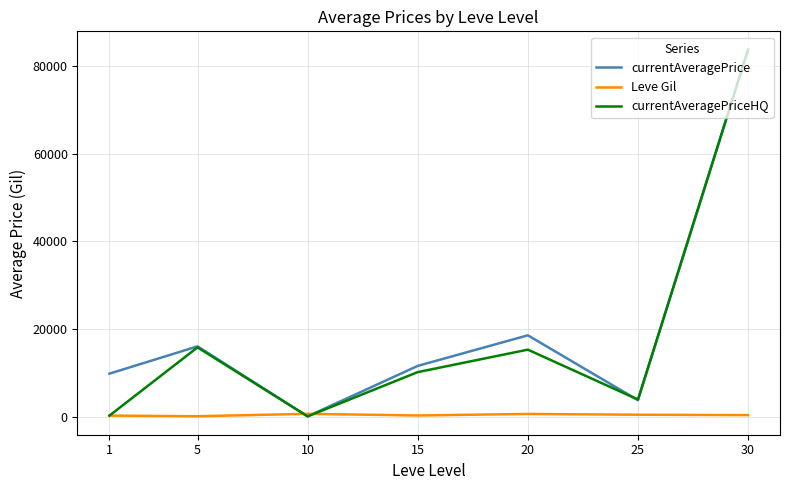

What is the highest value of the currentAveragePriceHQ series?

83671.0